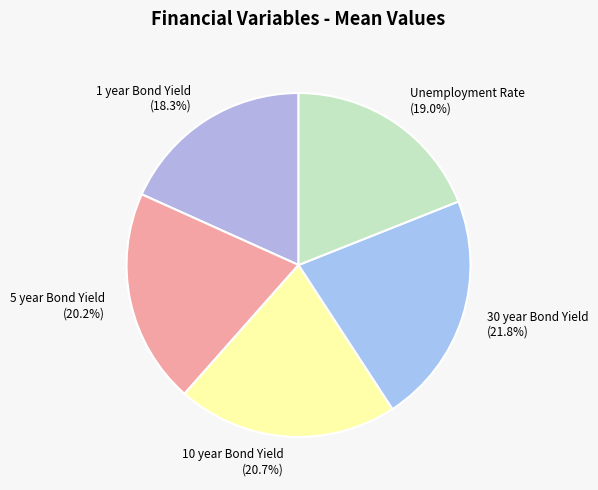

How many segments does this pie chart have?

5